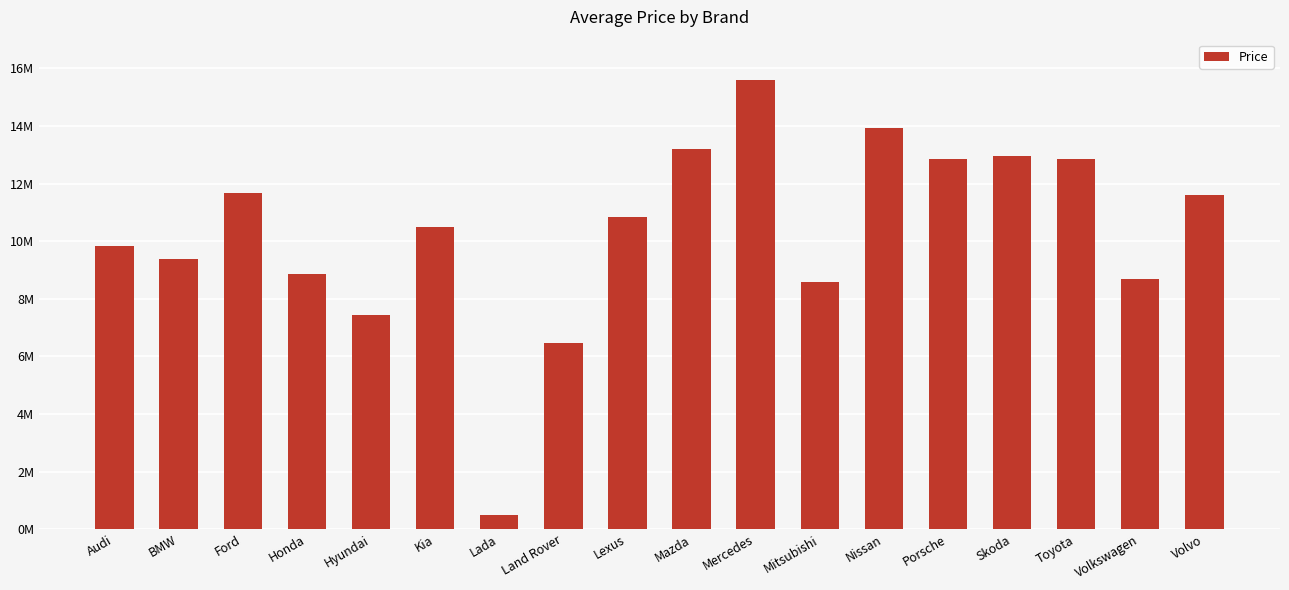

The value at Volvo is 11616500.4. True or false?

True